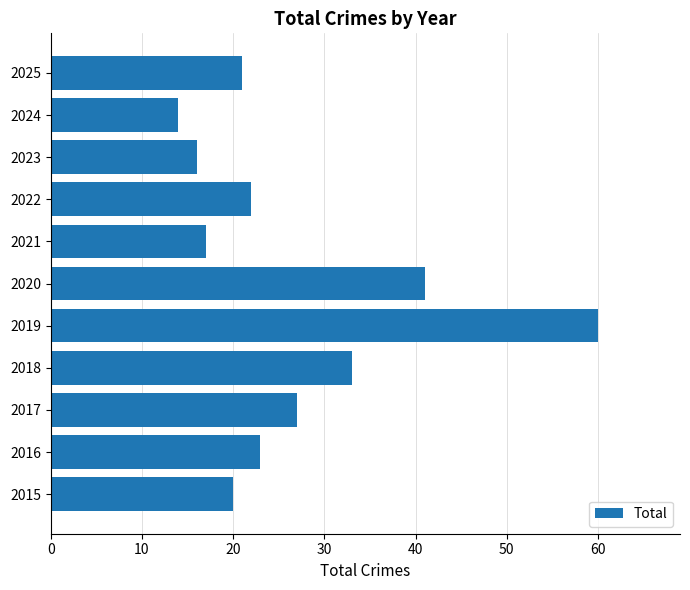

Is it true that the value at 2023 is 23?

False